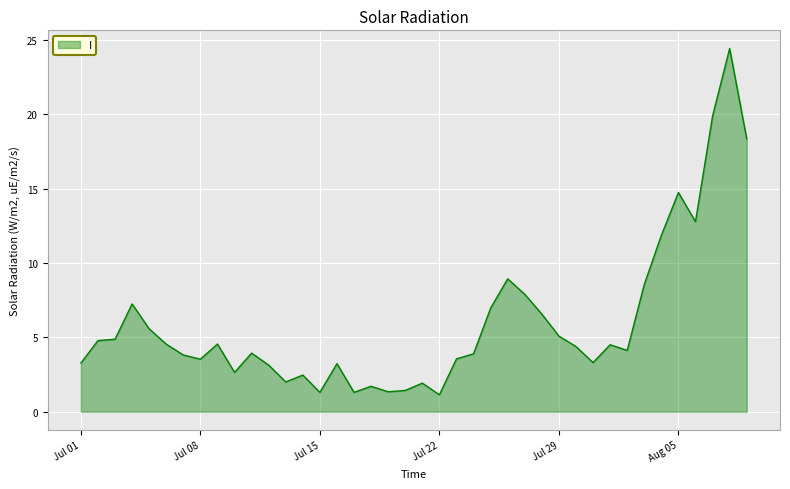

Where is the first local maximum?

04/07/2014